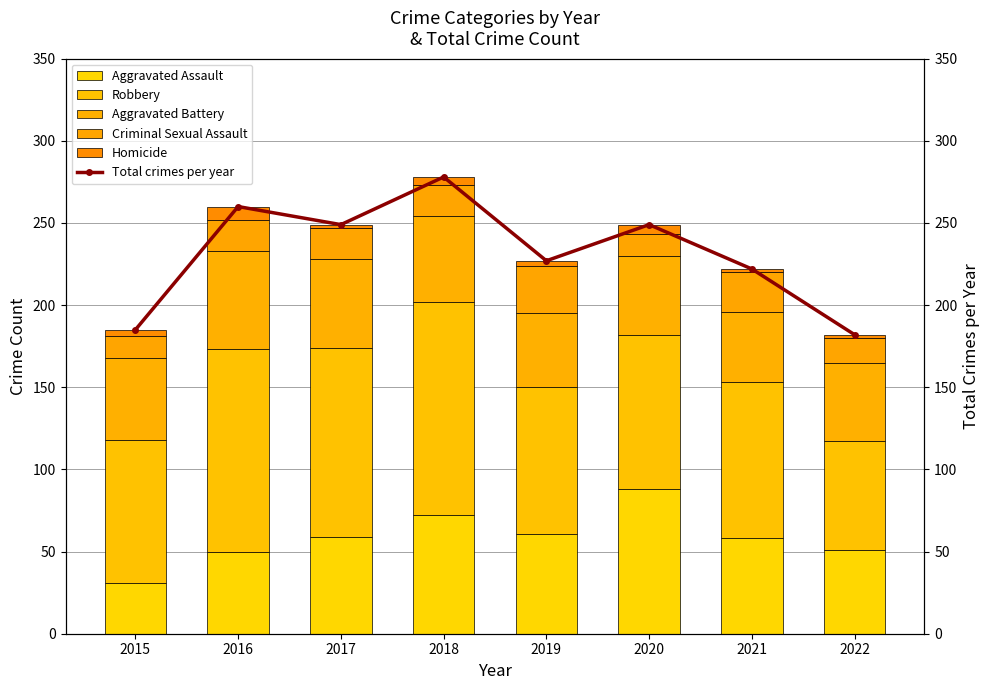

Does the chart contain any negative values?

No